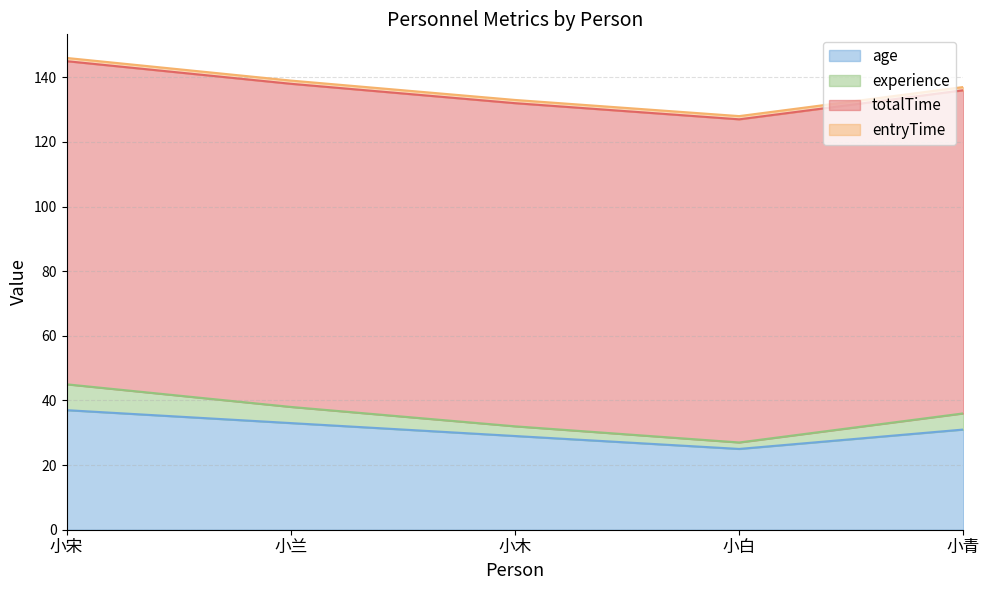

What is the maximum value for age?

37